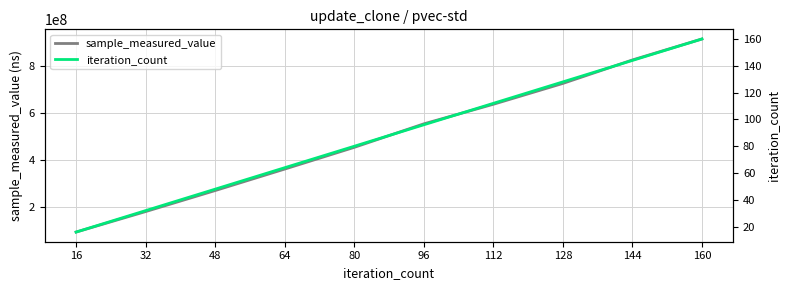

At 128, list the series in order from smallest to largest.

iteration_count, sample_measured_value